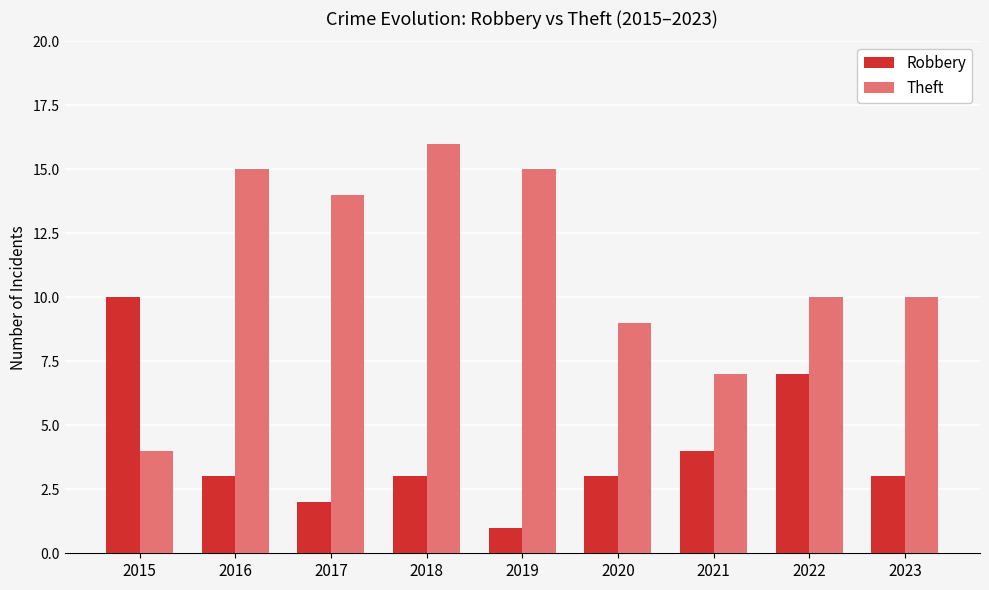

Reading right to left, transcribe all the data shown in this chart.

Robbery: 2023=3	2022=7	2021=4	2020=3	2019=1	2018=3	2017=2	2016=3	2015=10
Theft: 2023=10	2022=10	2021=7	2020=9	2019=15	2018=16	2017=14	2016=15	2015=4